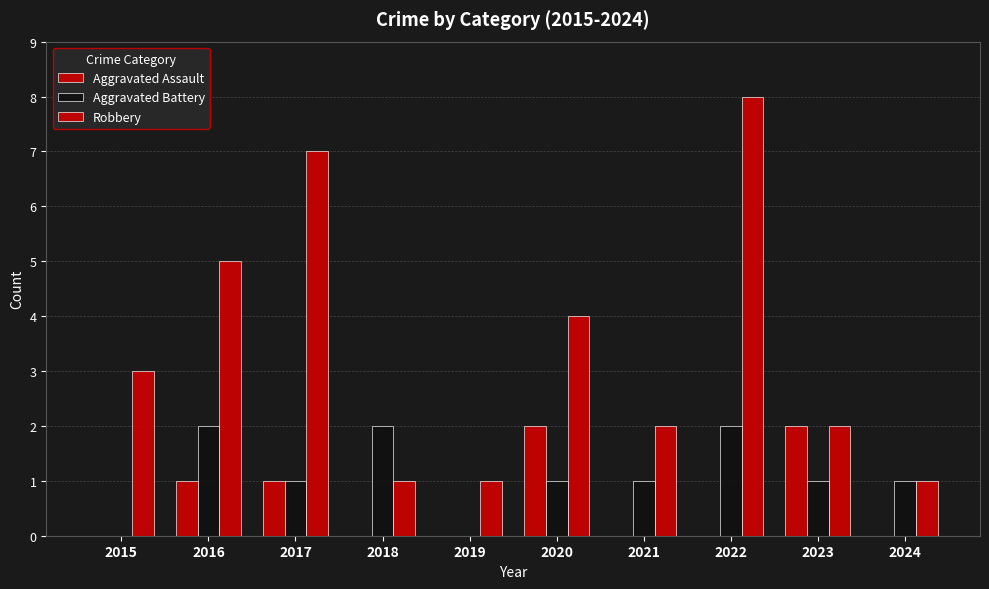

How many groups of bars are there?

10